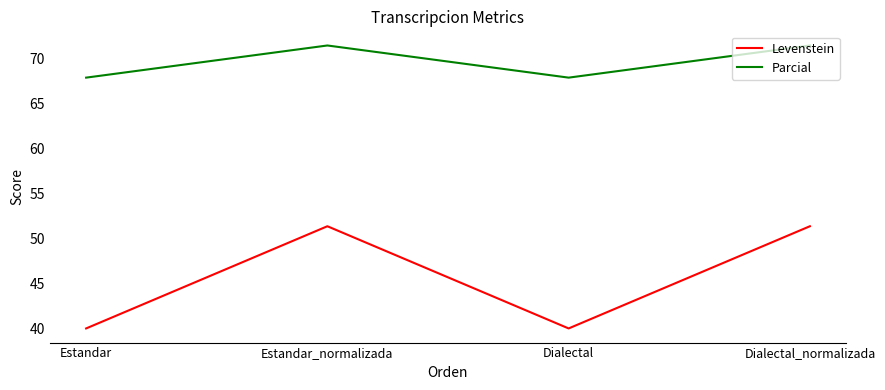

In Levenstein, how many points are higher than both neighbors (excluding endpoints)?

1